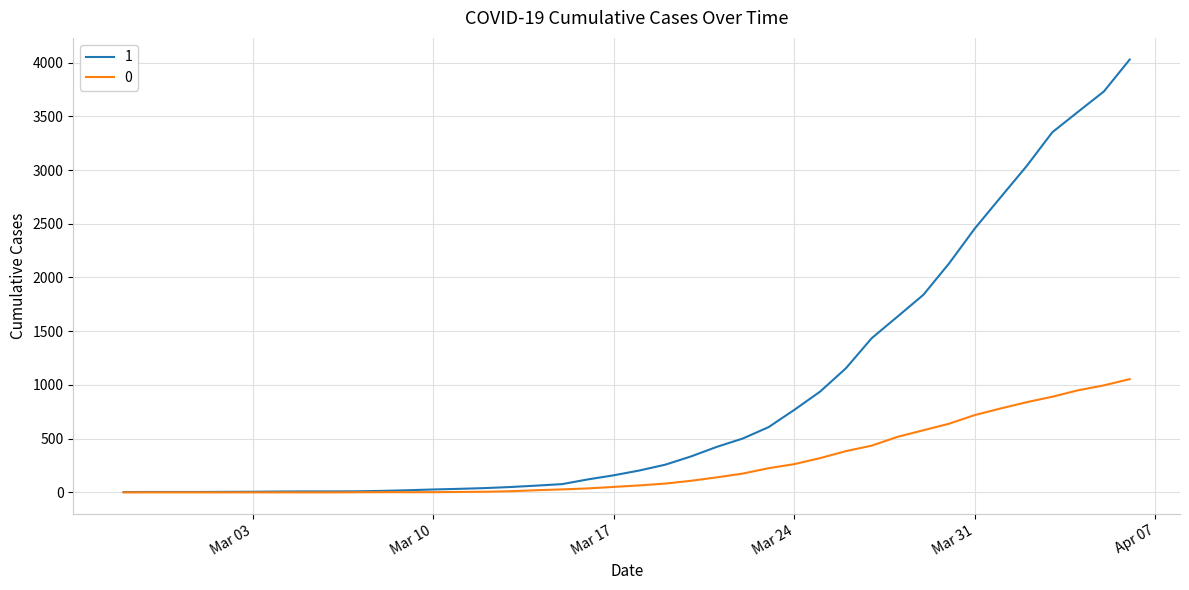

At how many categories does at least one series exceed 845?

13